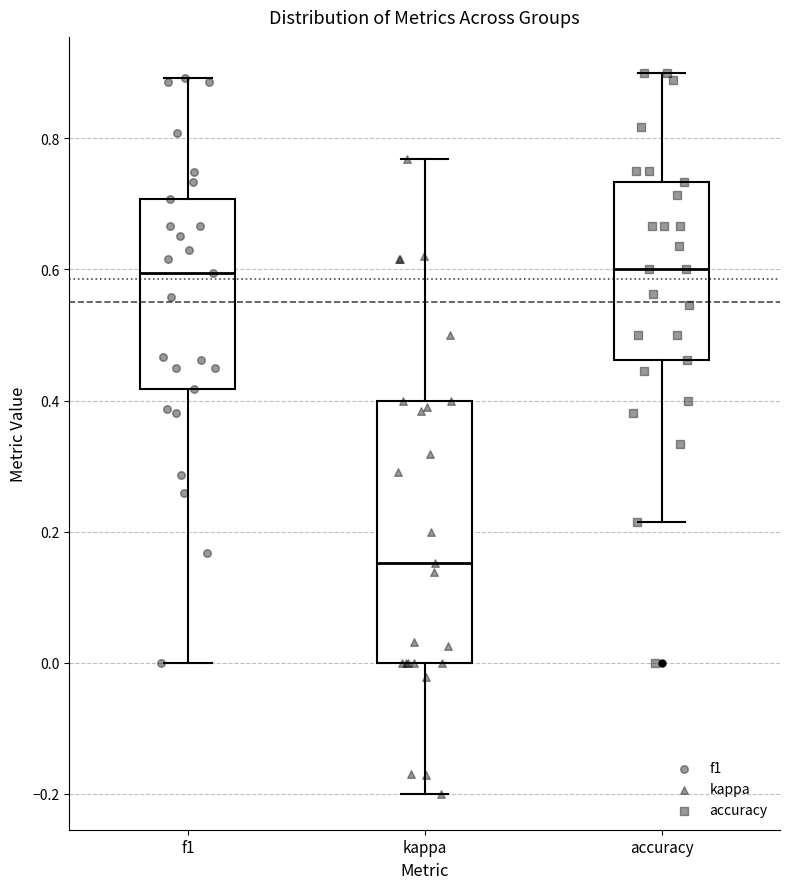

Where is the lower edge of the box for kappa on the y-axis? The values are not printed on the chart, so give them approximately, as read against the axis.

0.00